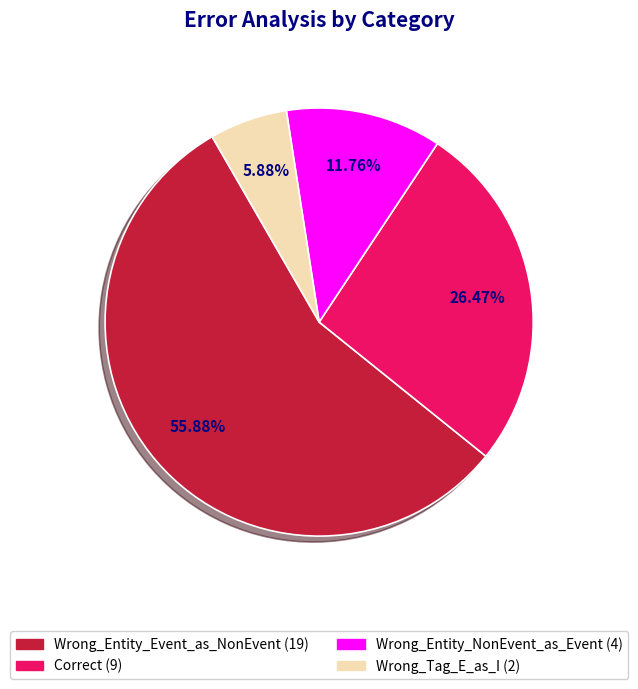

Count the number of slices in the pie.

4